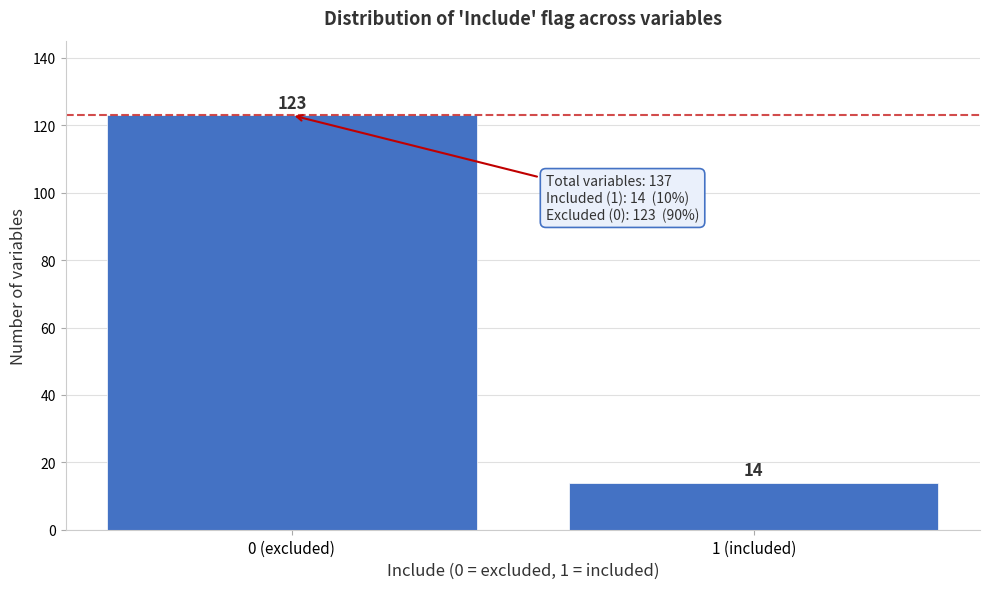

Reading right to left, what are all the values shown in this chart?

1 (included)=14	0 (excluded)=123